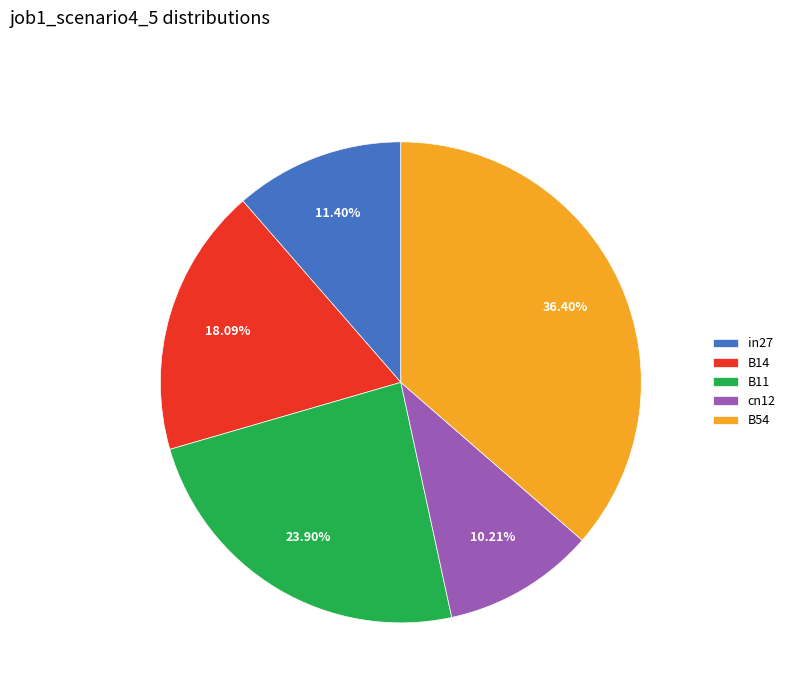

Do in27 and B54 together represent more than half of the pie?

No